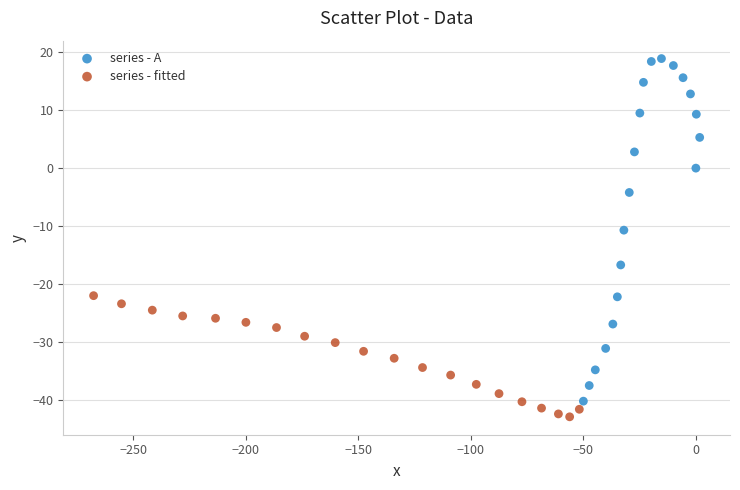

Which series reaches the minimum Y coordinate?

series - fitted